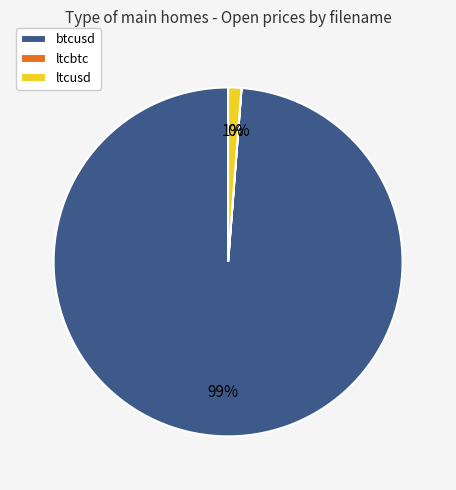

Which category accounts for the majority?

btcusd